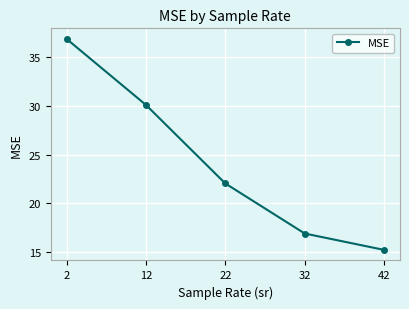

Count the number of values greater than 22.

3